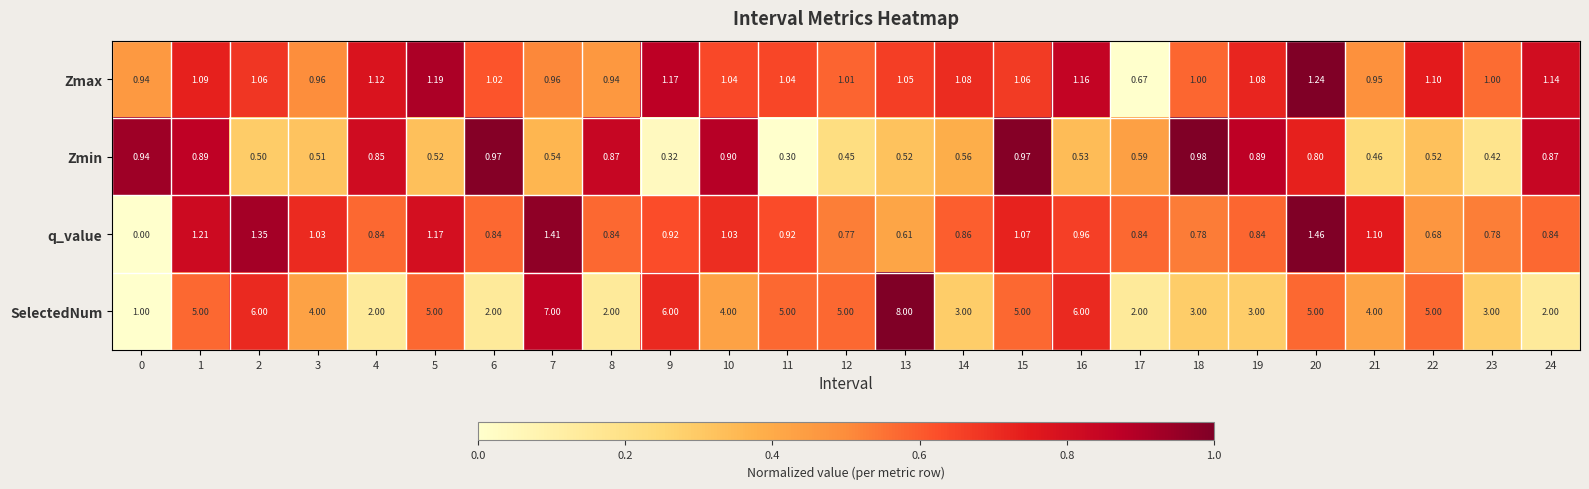

List the series in order of their peak value, highest first.

SelectedNum, q_value, Zmax, Zmin